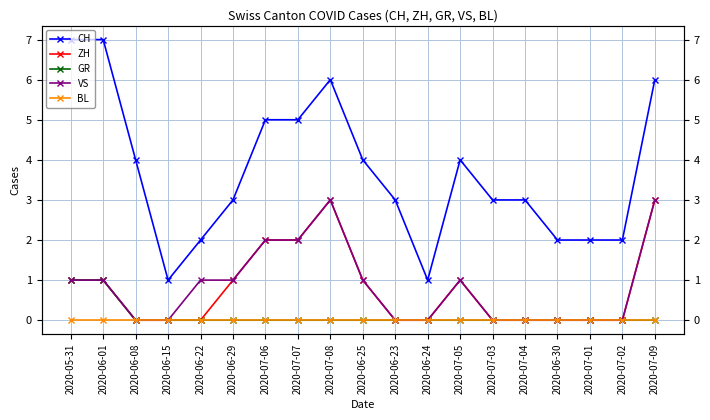

Count the ZH values in the range 0 to 1.

15